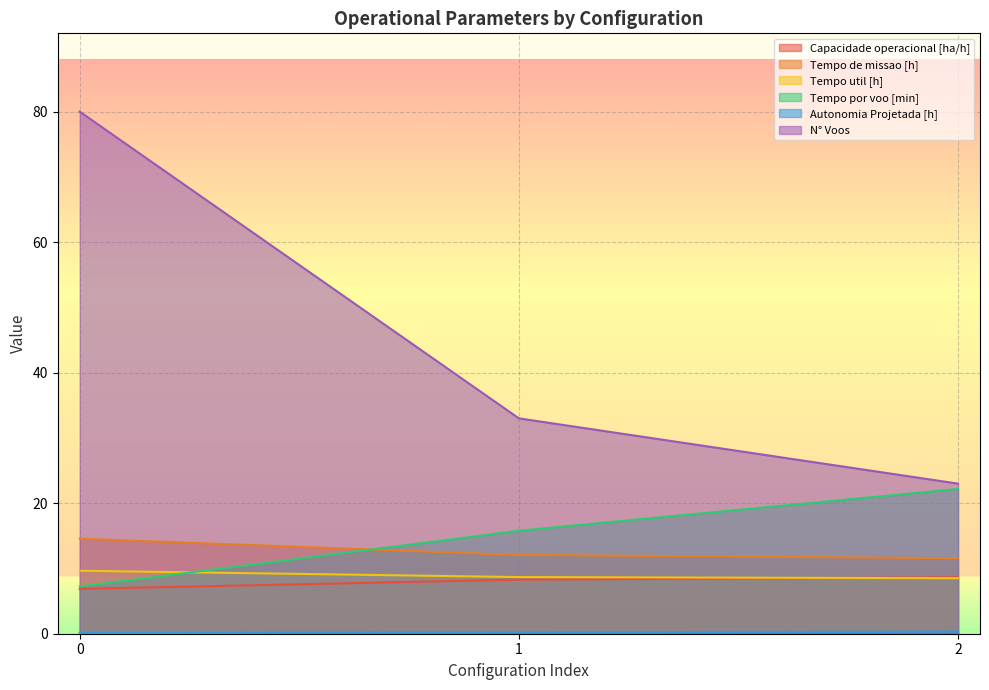

What is the approximate value of Tempo util [h] at 1?

8.7